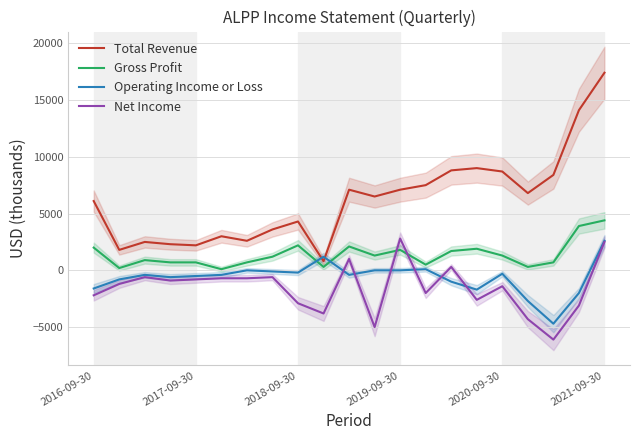

Which category has the lowest value in the Net Income series?

18